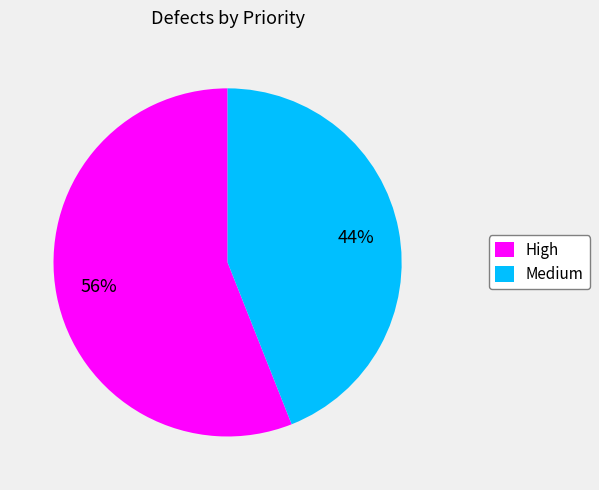

To the nearest percent, what is the difference between the High and Medium slice percentages?

12%